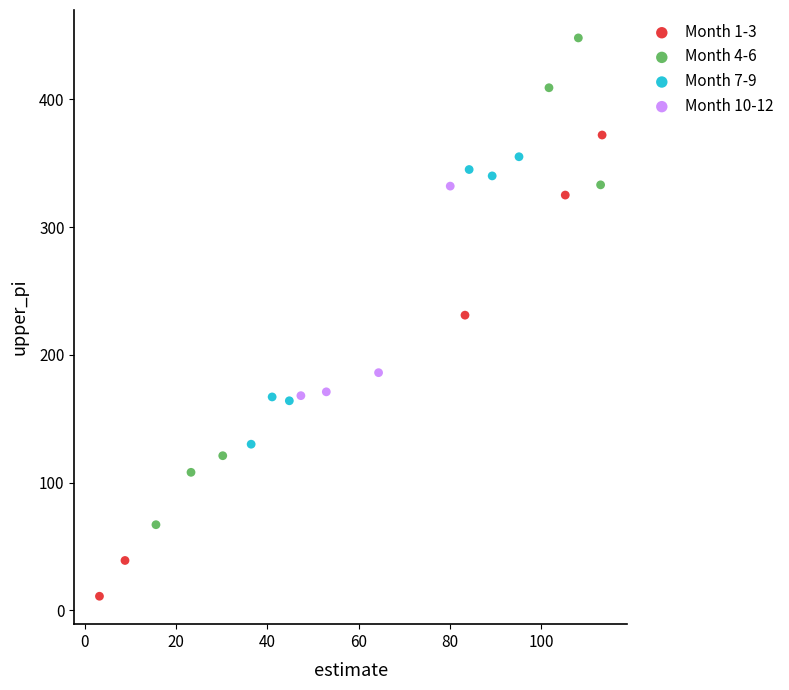

Which series contains the lowest Y value?

Month 1-3